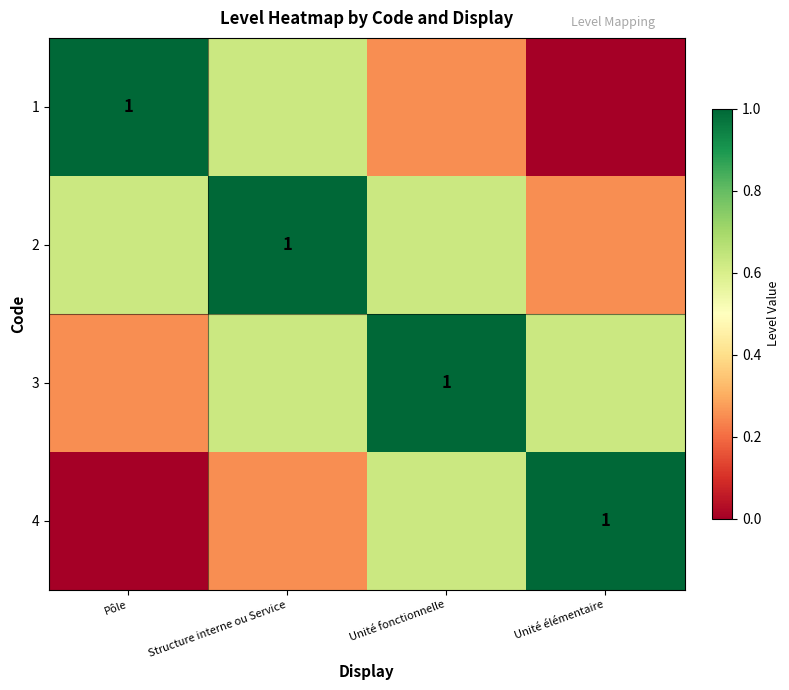

What is the maximum value for 2?

1.0